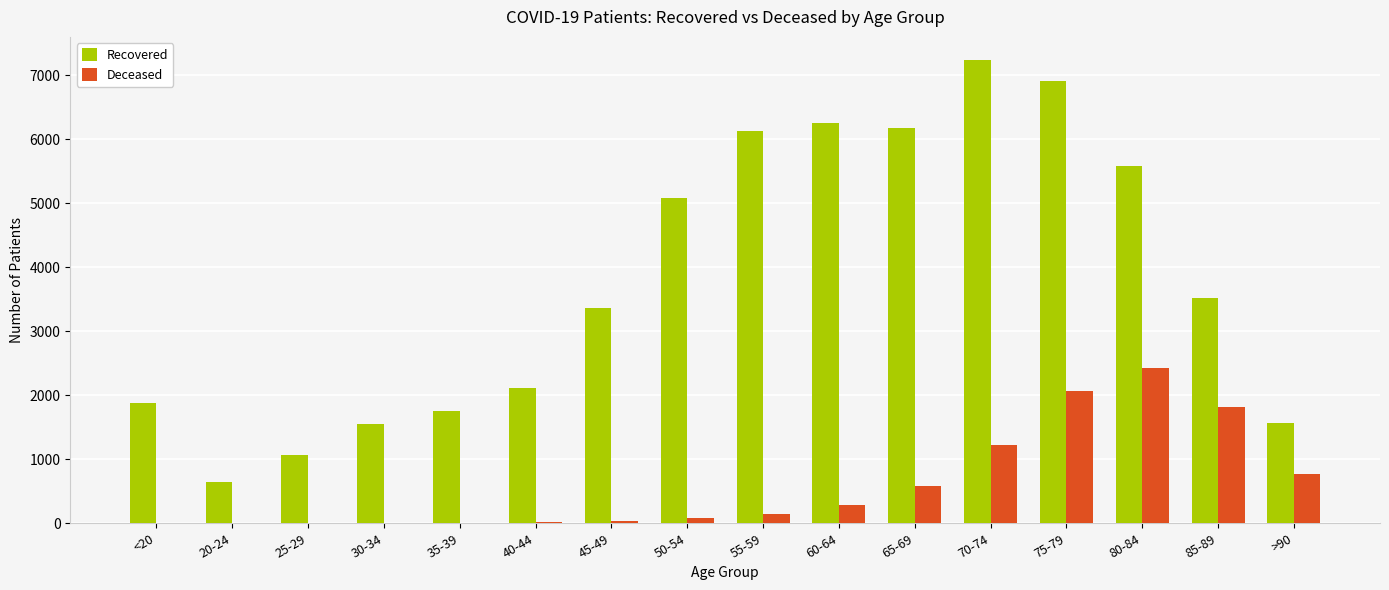

True or false: Deceased has a value of 3 at 20-24.

True